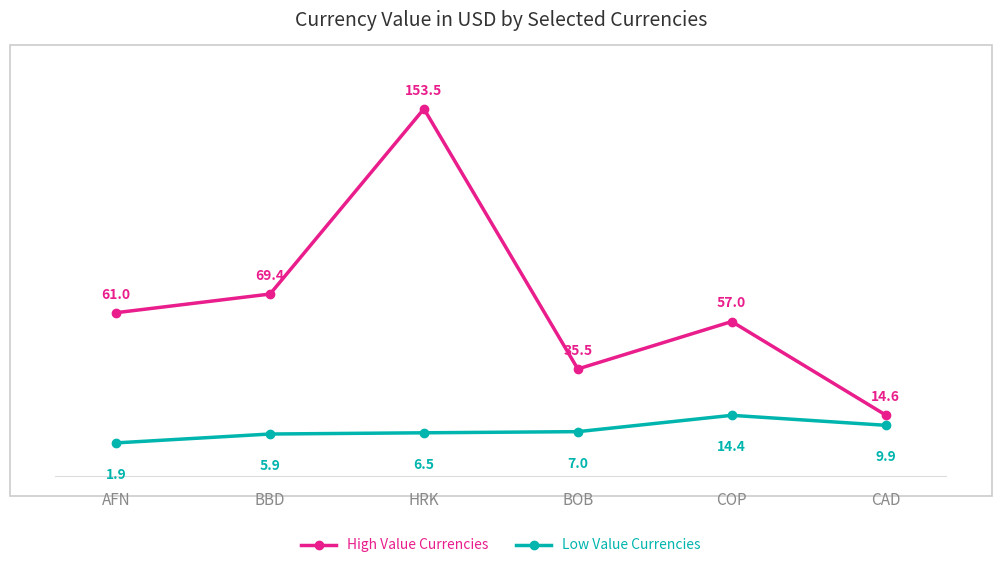

True or false: Low Value Currencies and High Value Currencies cross at least once.

False